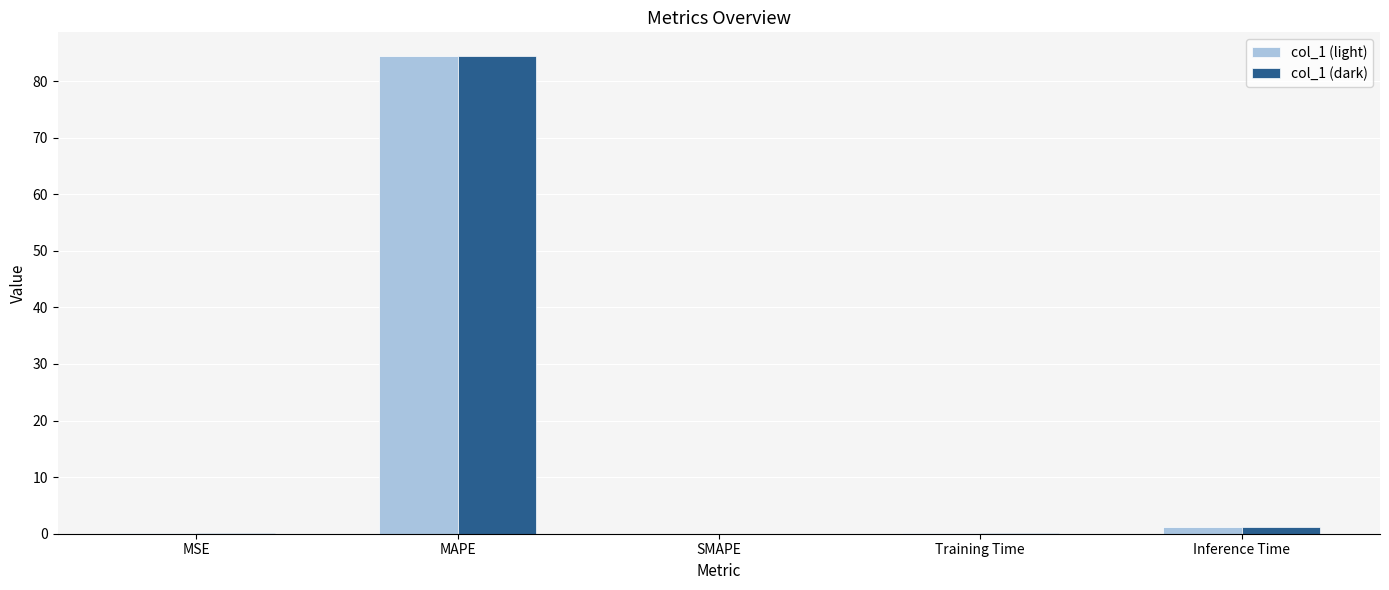

Which label corresponds to the largest value in the chart?

MAPE